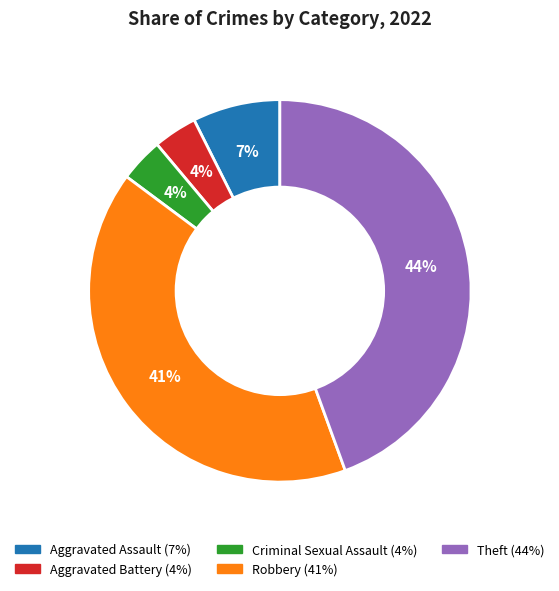

Is it true that Theft is 58% of the pie?

False